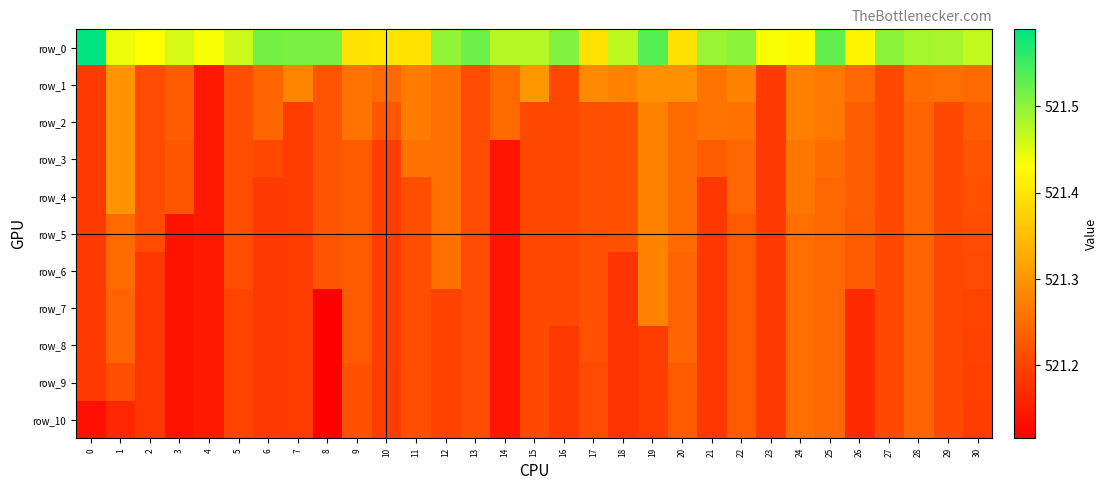

List the series in order of their peak value, highest first.

row_0, row_1, row_2, row_3, row_4, row_5, row_6, row_7, row_8, row_9, row_10